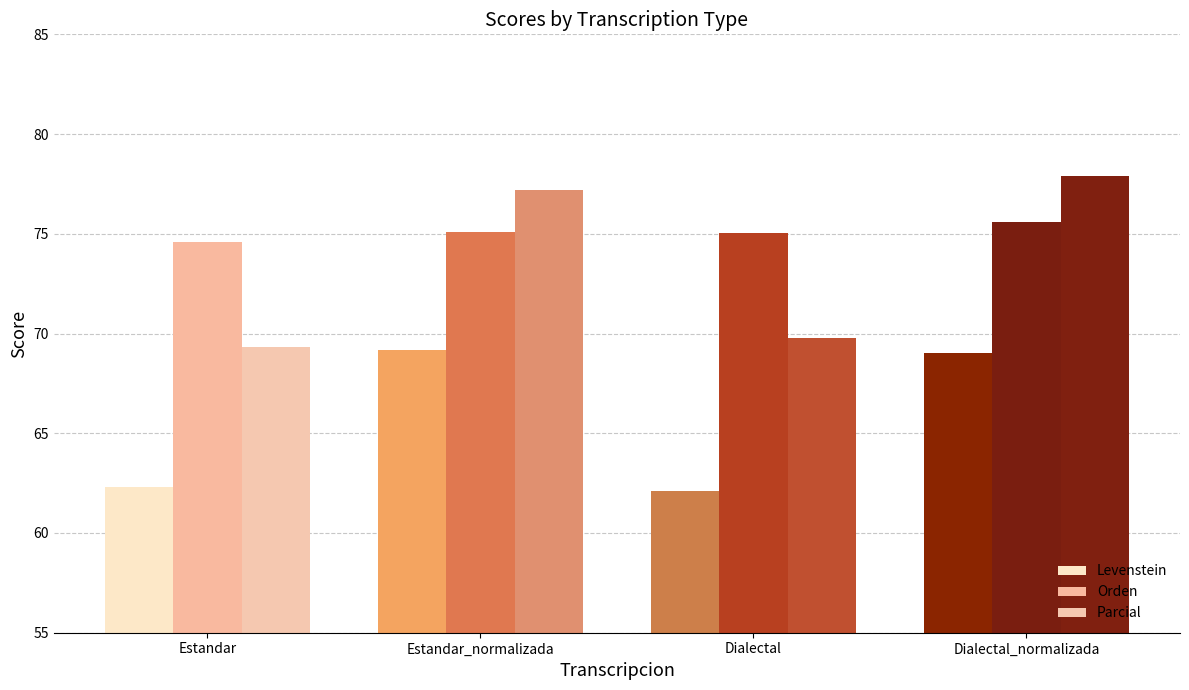

List the series in order of their overall mean, lowest first.

Levenstein, Parcial, Orden